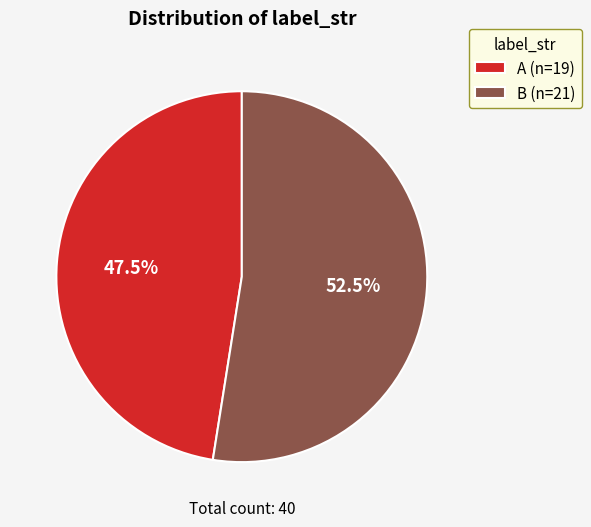

How many segments does this pie chart have?

2